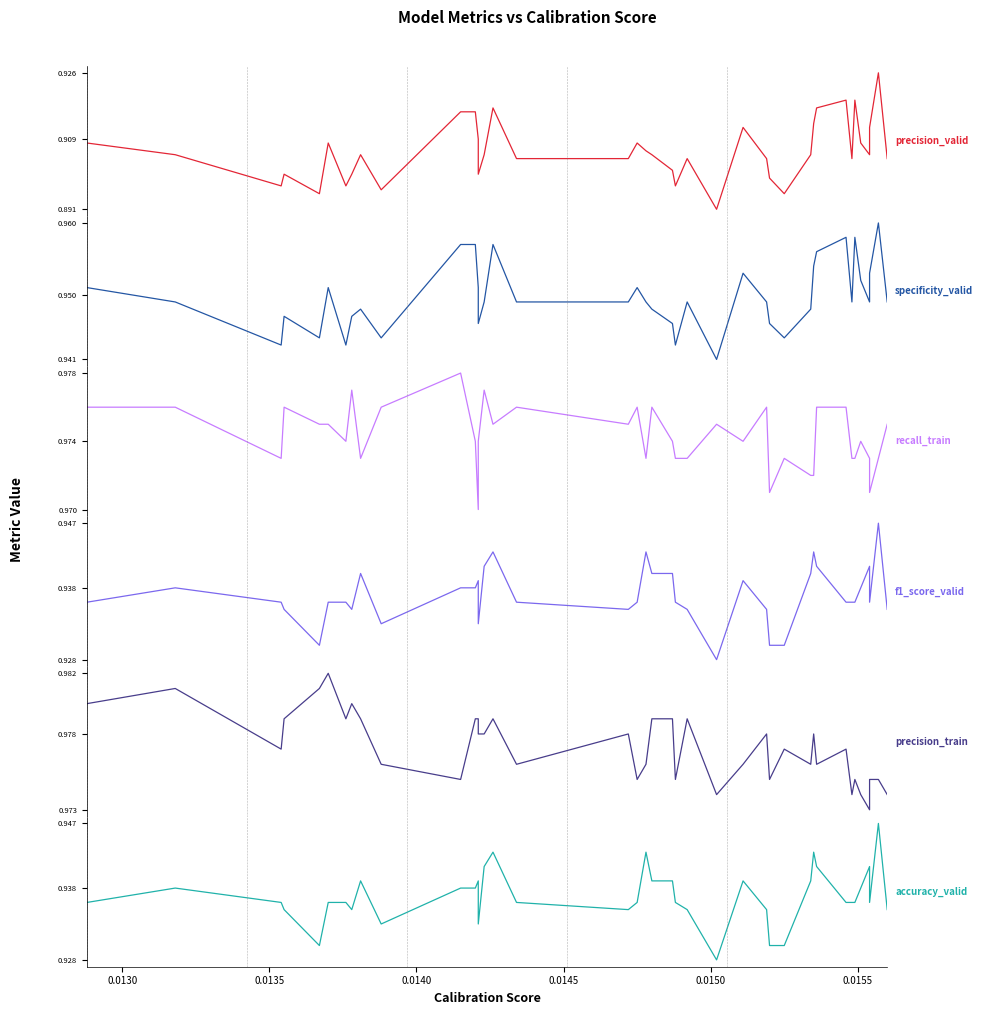

What is the average value of the specificity_valid series?

0.9